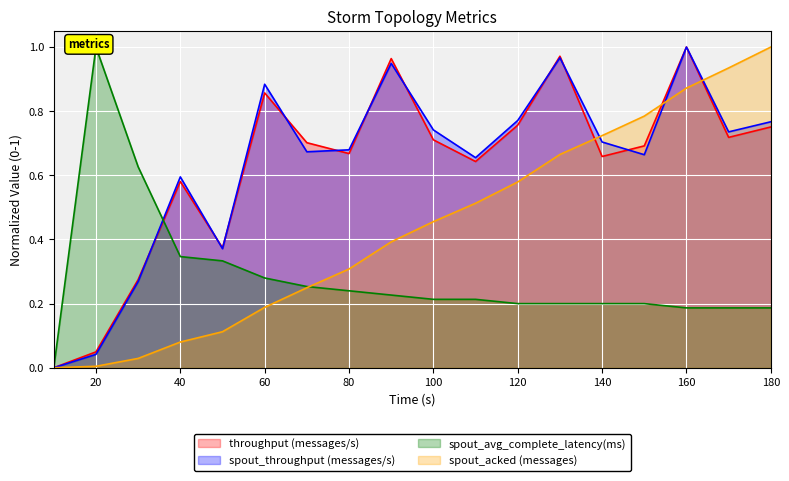

What is the total value across all series at 160?

3.1